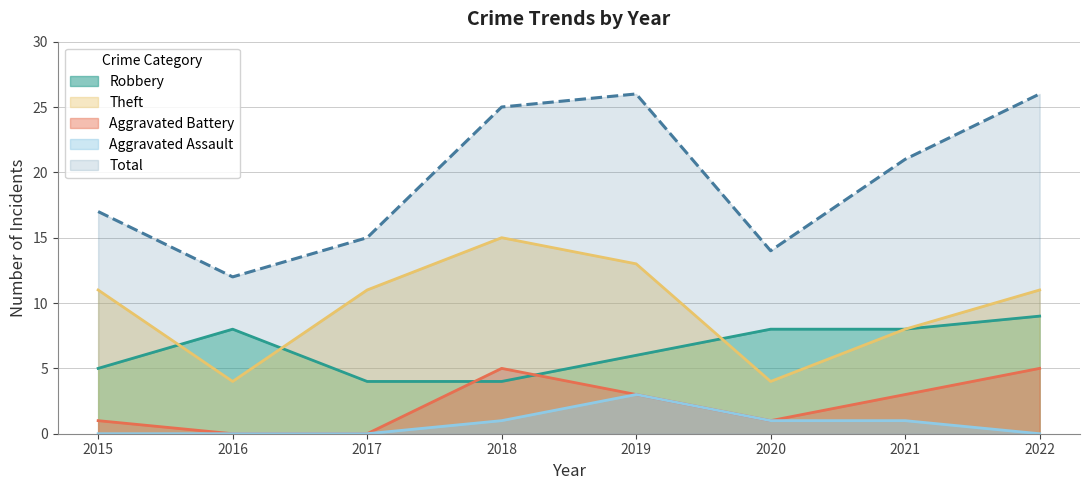

Reading right to left, extract all data points from this chart.

Robbery: 2022=9	2021=8	2020=8	2019=6	2018=4	2017=4	2016=8	2015=5
Theft: 2022=11	2021=8	2020=4	2019=13	2018=15	2017=11	2016=4	2015=11
Aggravated Battery: 2022=5	2021=3	2020=1	2019=3	2018=5	2017=0	2016=0	2015=1
Aggravated Assault: 2022=0	2021=1	2020=1	2019=3	2018=1	2017=0	2016=0	2015=0
Total: 2022=26	2021=21	2020=14	2019=26	2018=25	2017=15	2016=12	2015=17